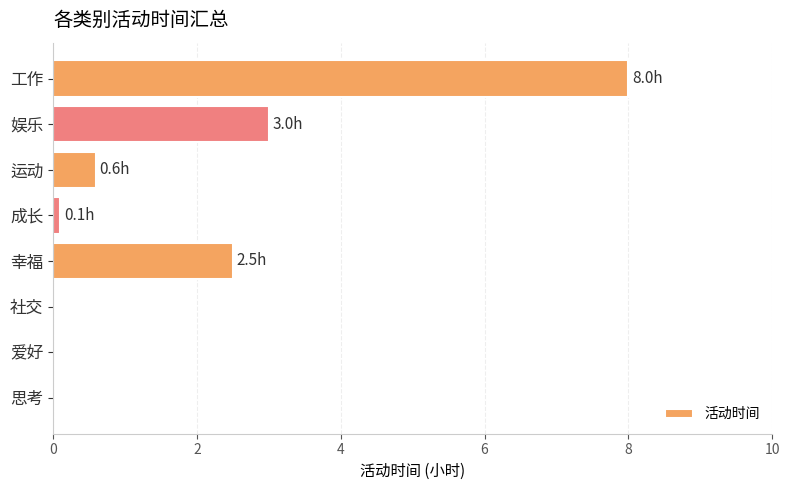

Where is the data nearest to the value 4?

娱乐